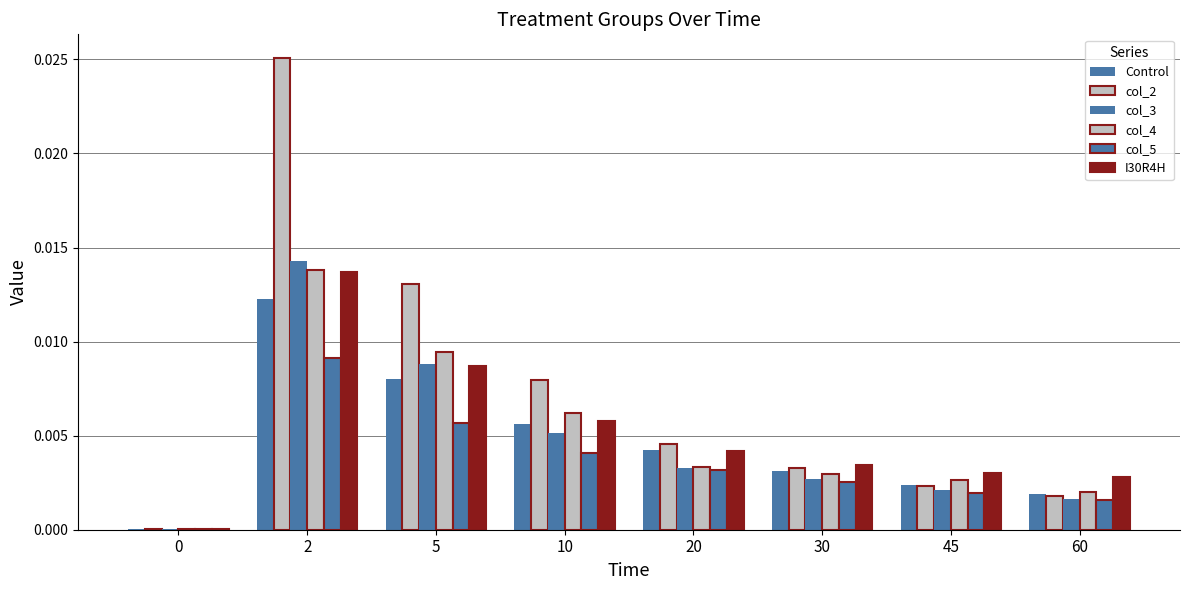

Are the bars horizontal?

No